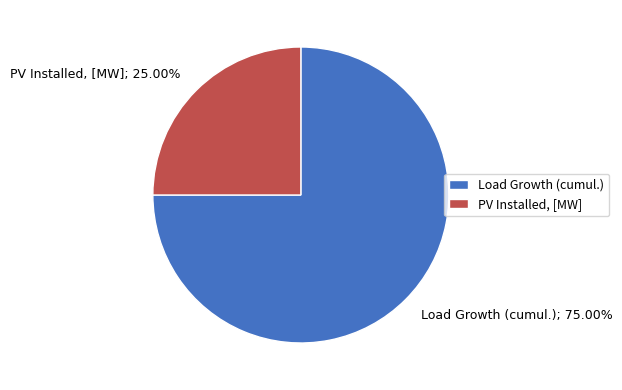

Which slice is the largest?

Load Growth (cumul.)